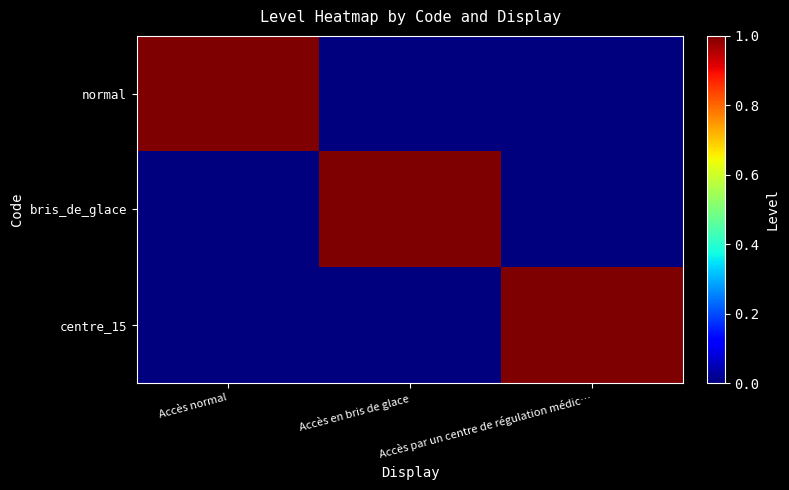

What is the greatest value displayed?

1